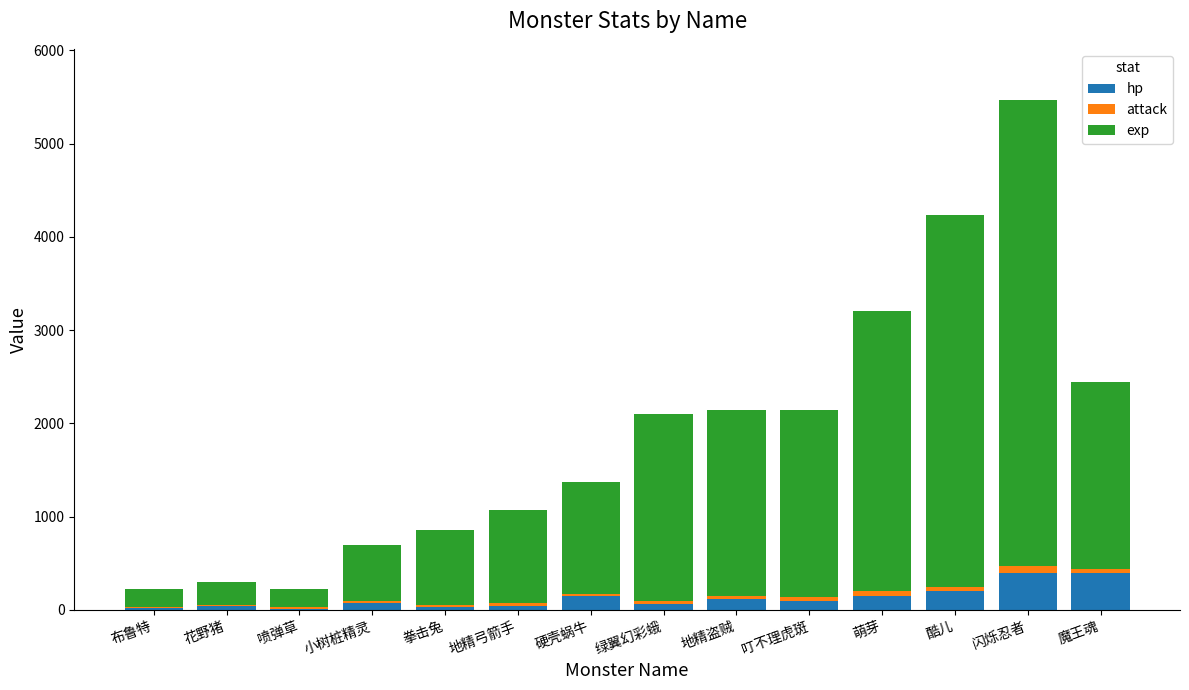

What is the highest value of the hp series?

400